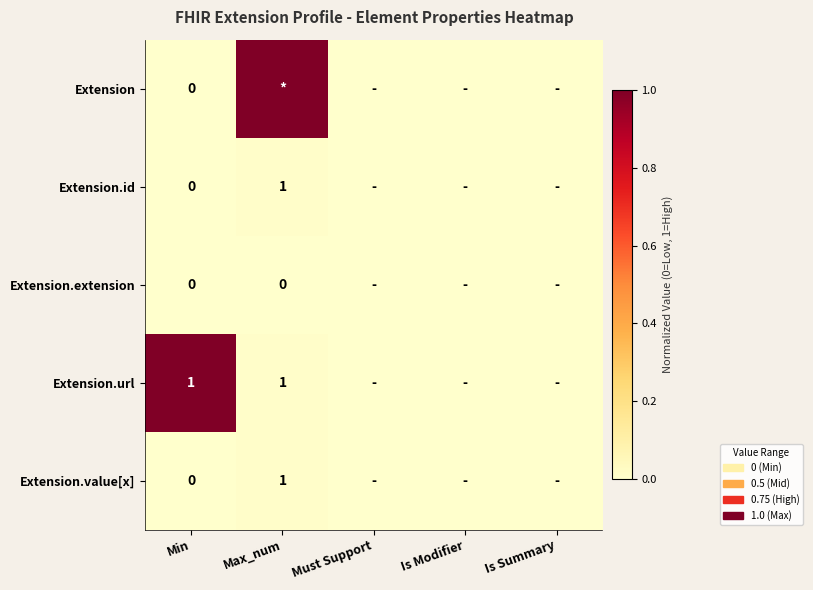

At which category is the sum across all series the highest?

Max_num